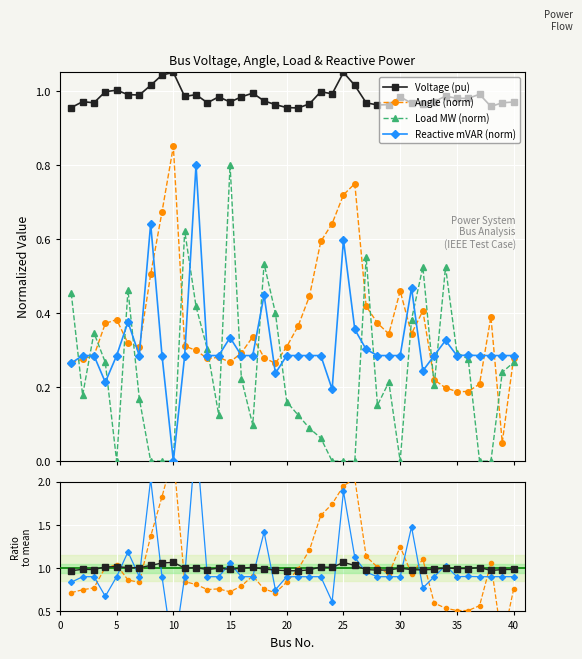

True or false: Reactive mVAR (norm) and Voltage (pu) cross at least once.

False